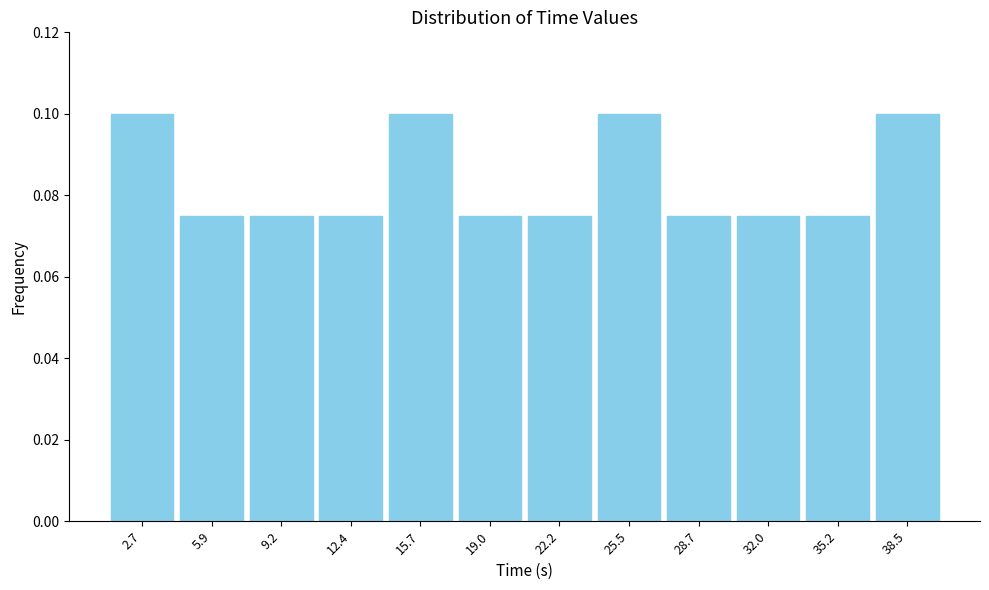

Reading left to right, transcribe this chart: for each bar, give the range it covers on the x-axis and its height. Neither the bar edges nor the heights are printed on the chart, so give them approximately, as read against the axes.

1.0 to 4.5: 0.100
4.5 to 7.5: 0.076
7.5 to 11.0: 0.076
11.0 to 14.0: 0.076
14.0 to 17.5: 0.100
17.5 to 20.5: 0.076
20.5 to 24.0: 0.076
24.0 to 27.0: 0.100
27.0 to 30.5: 0.076
30.5 to 33.5: 0.076
33.5 to 37.0: 0.076
37.0 to 40.0: 0.100